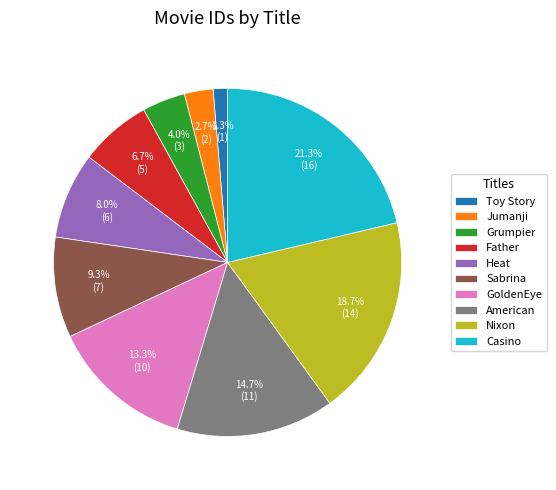

Count the number of slices in the pie.

10